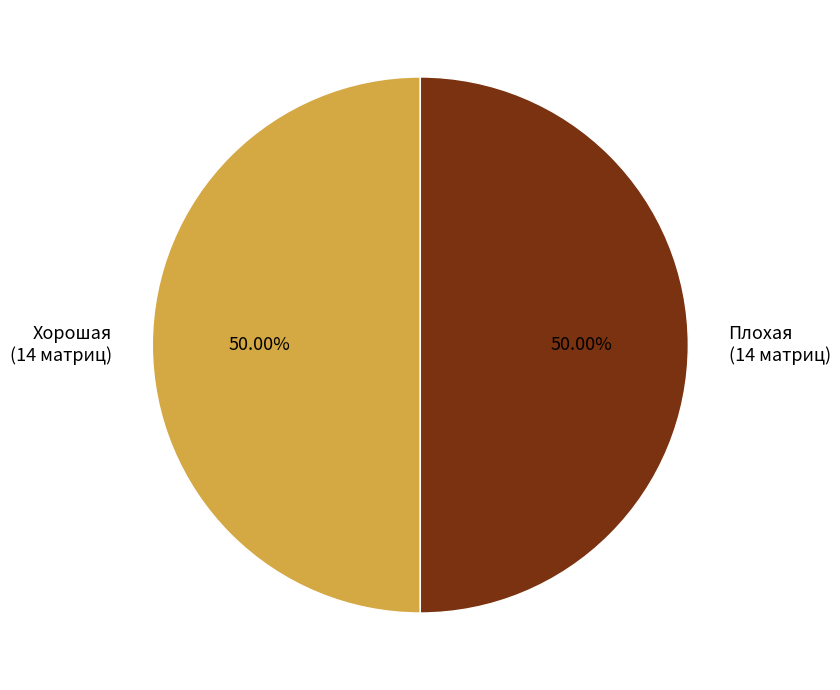

Approximately how many times larger is the value at Хорошая (14 матриц) compared to Плохая (14 матриц)?

1.0